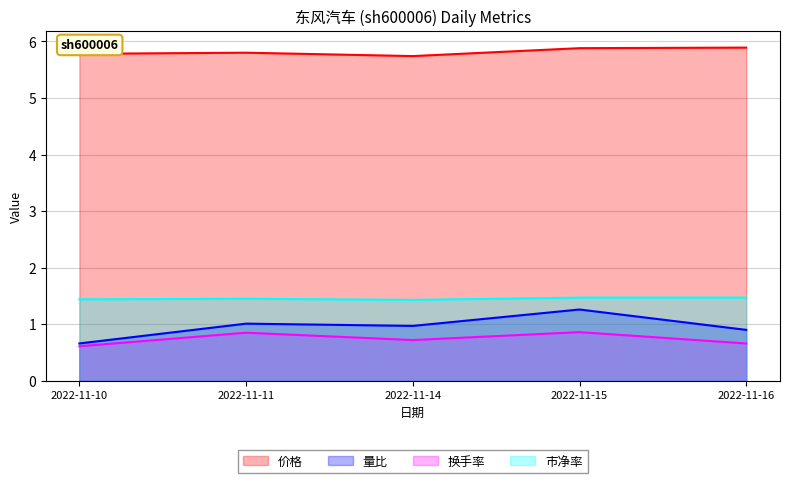

Which label corresponds to the largest value in the chart?

2022-11-16